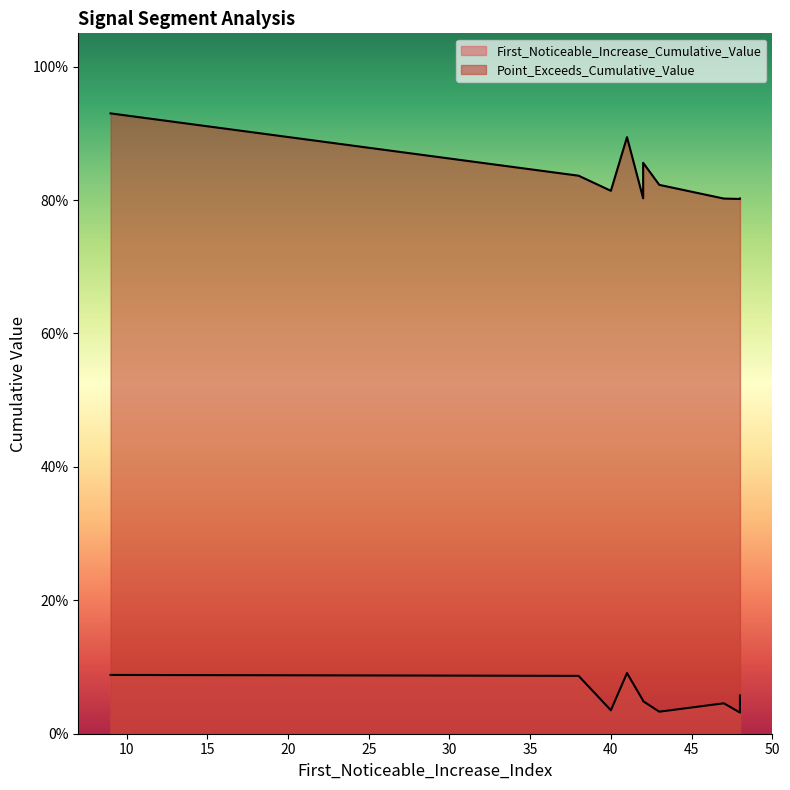

True or false: Point_Exceeds_Cumulative_Value has a value of 0.8 at 48.

True